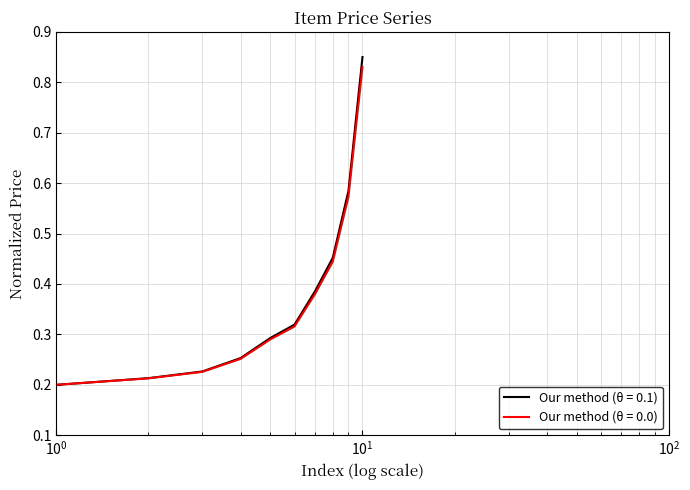

Which series has the widest spread of values?

Our method (θ = 0.1)